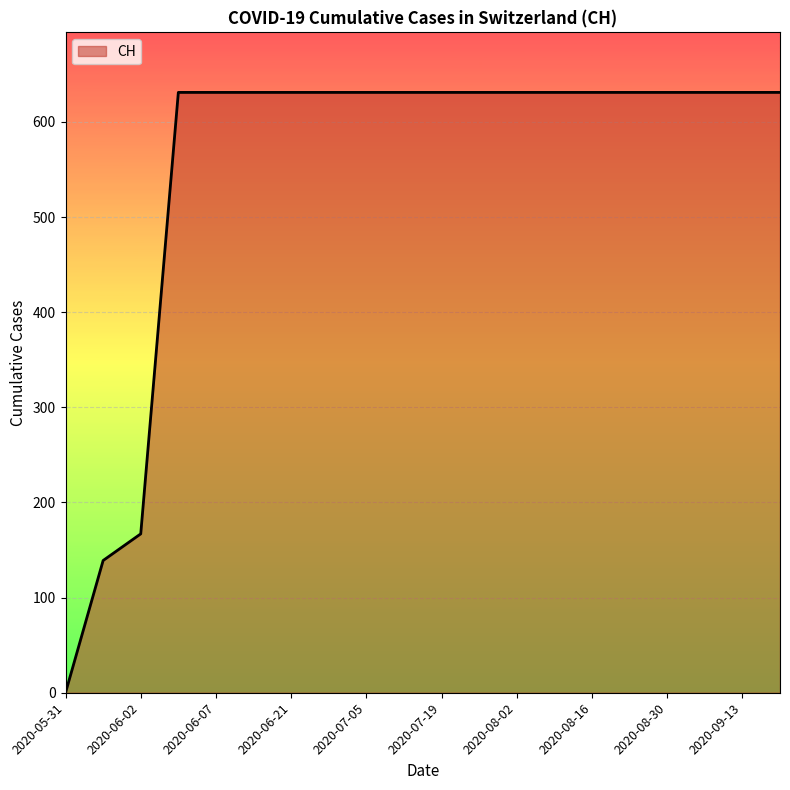

What is the greatest value displayed?

631